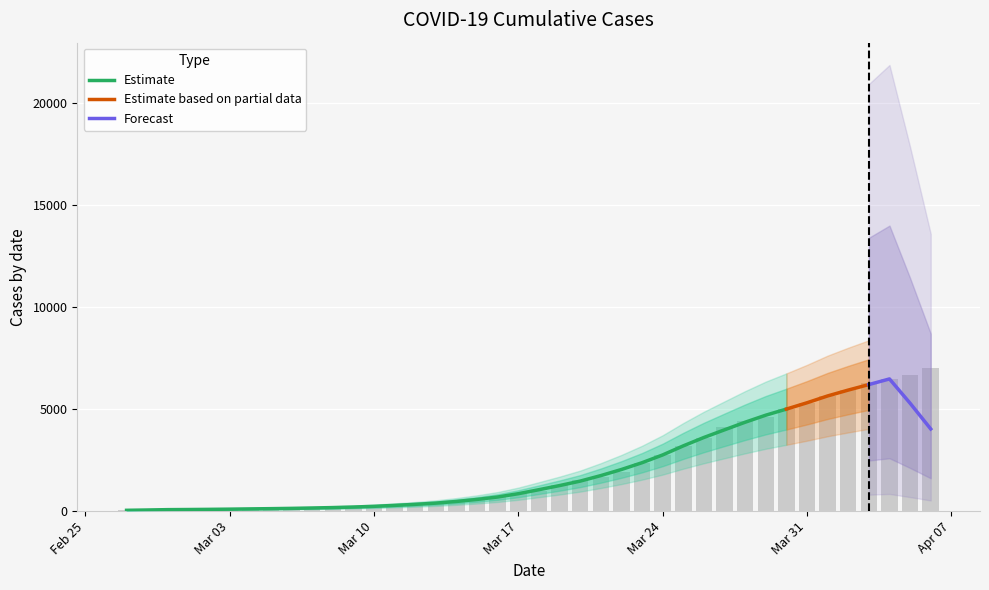

How many values exceed 993?

19